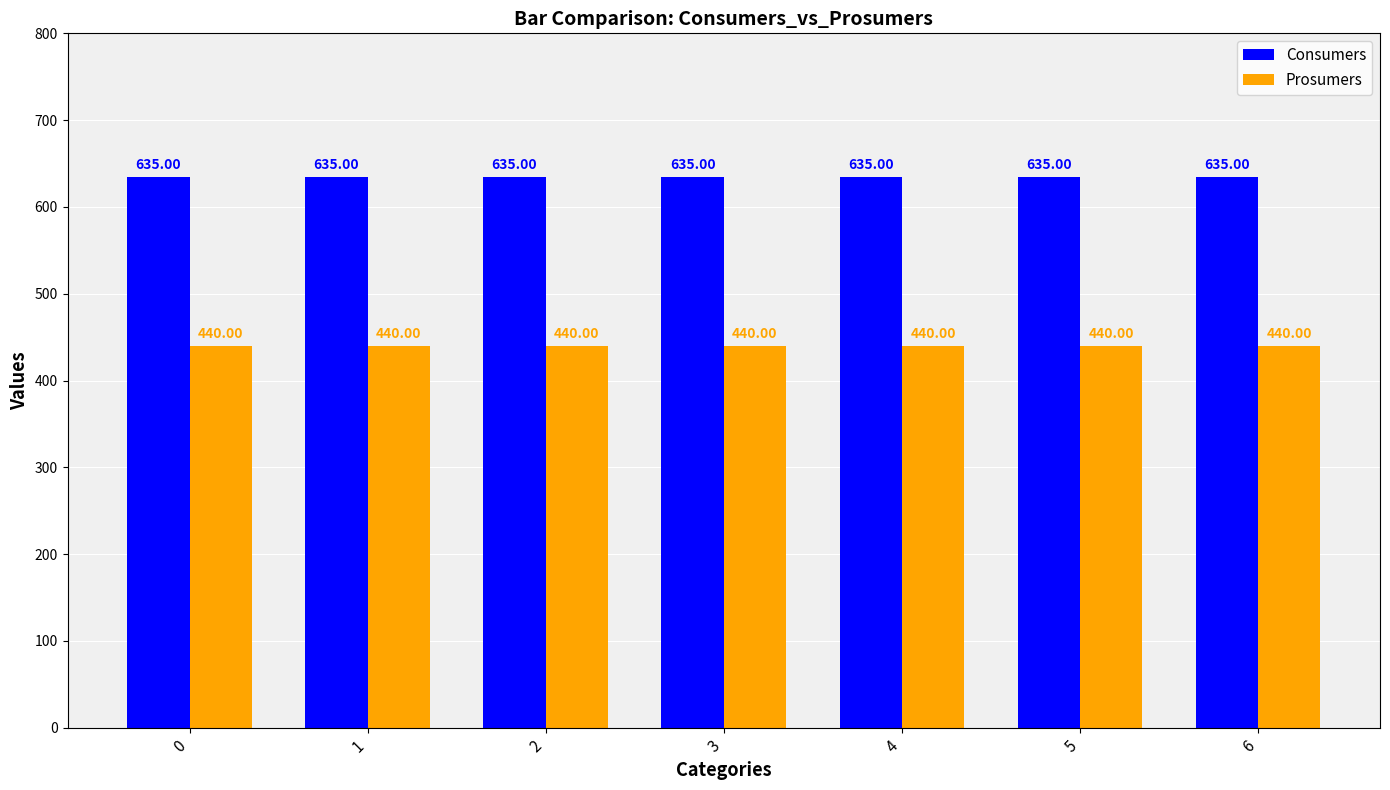

Reading right to left, extract all data points from this chart.

Consumers: 635	635	635	635	635	635	635
Prosumers: 440	440	440	440	440	440	440